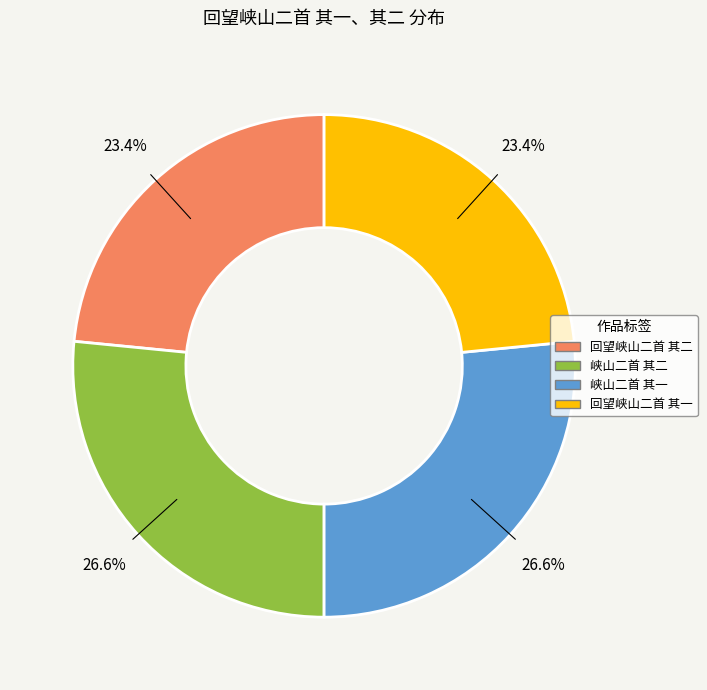

What percentage is the 峡山二首 其二 slice, to the nearest percent?

27%